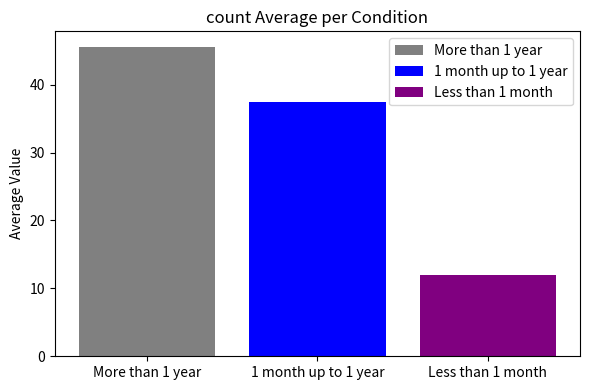

The value of More than 1 year at 1 month up to 1 year is 45.6. True or false?

True